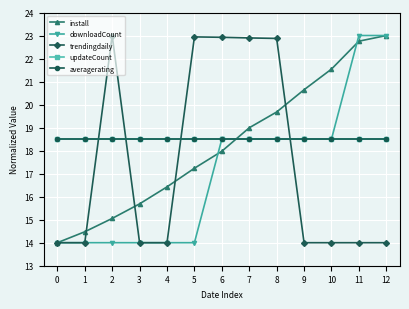

What is the total value across all series at 7?

97.4